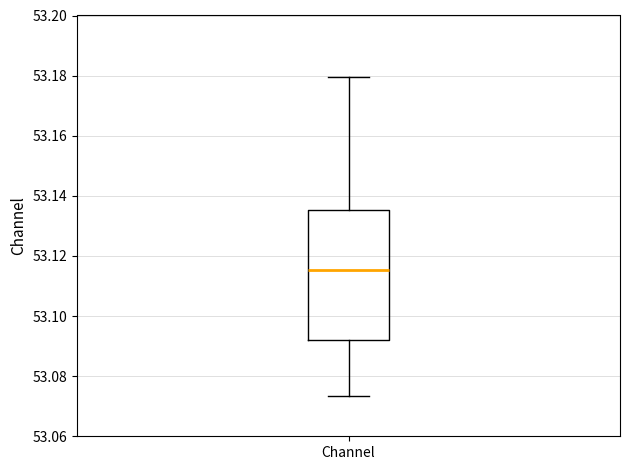

Where is the upper edge of the box for Channel on the y-axis? The values are not printed on the chart, so give them approximately, as read against the axis.

53.136